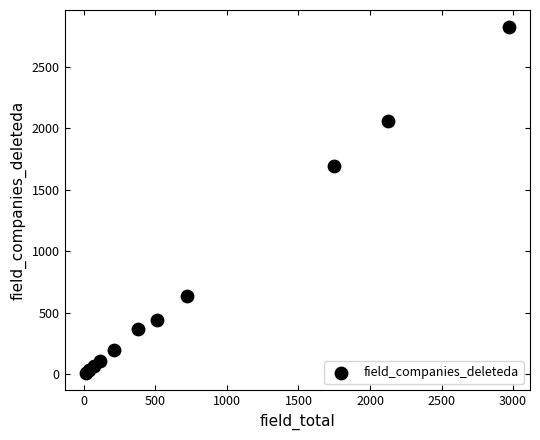

What Y value in the scatter plot is closest to 1415?

1696